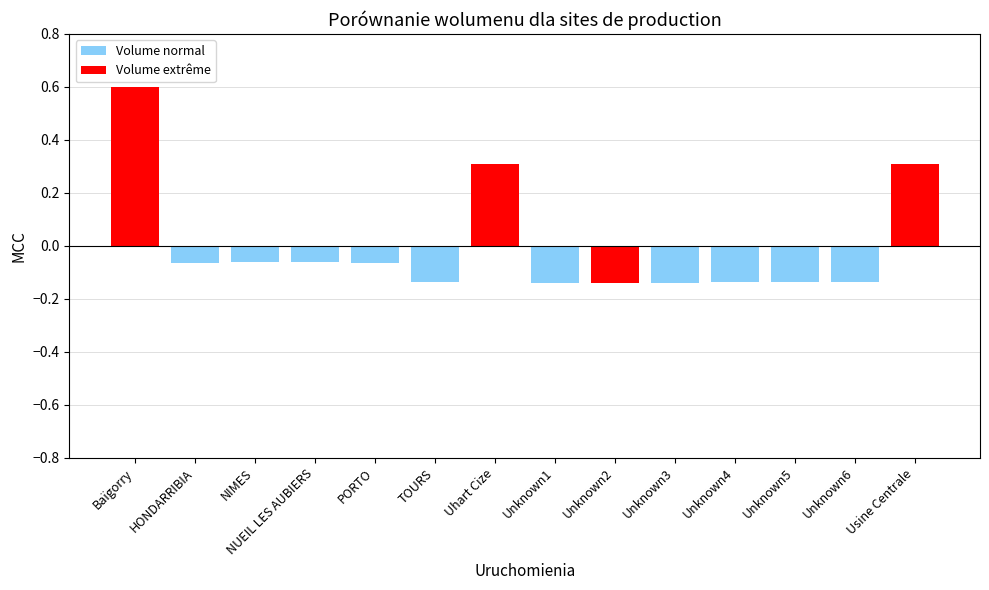

True or false: the data shows -0.0 at NUEIL LES AUBIERS.

False